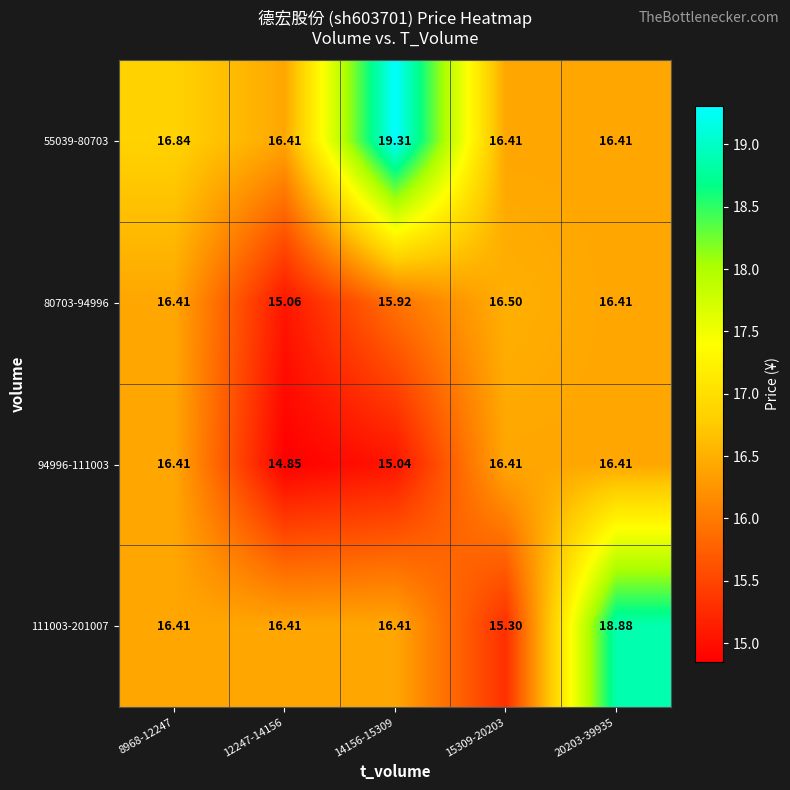

How many data points does each series have?

5